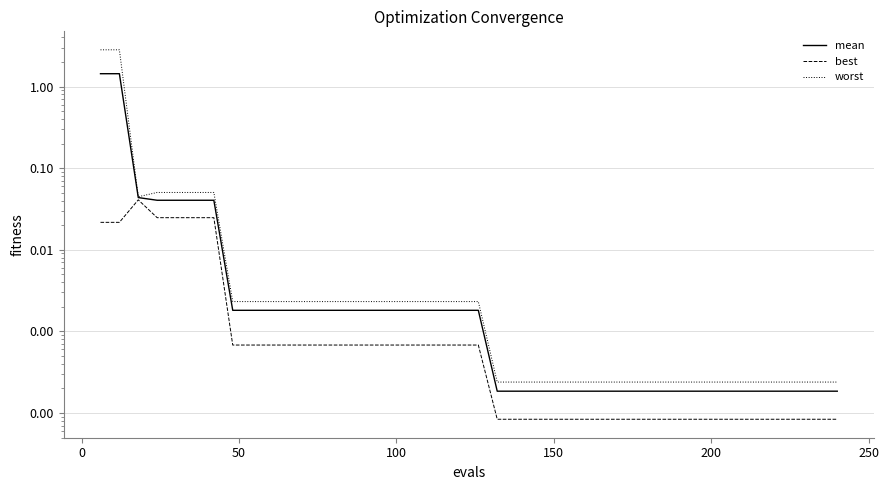

Does the chart display data point markers on the line(s)?

No